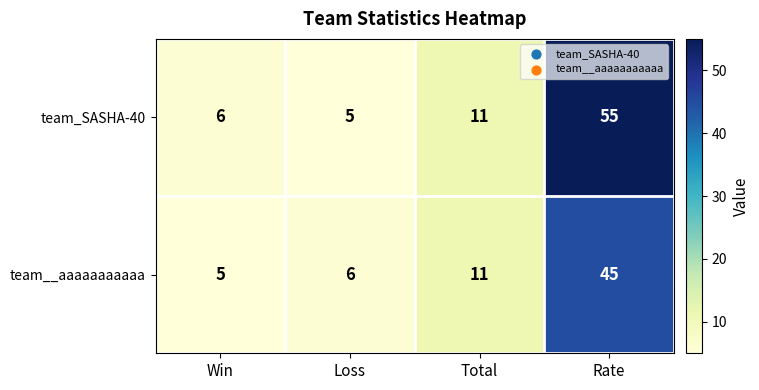

At which label does team__aaaaaaaaaaa reach its minimum?

Win